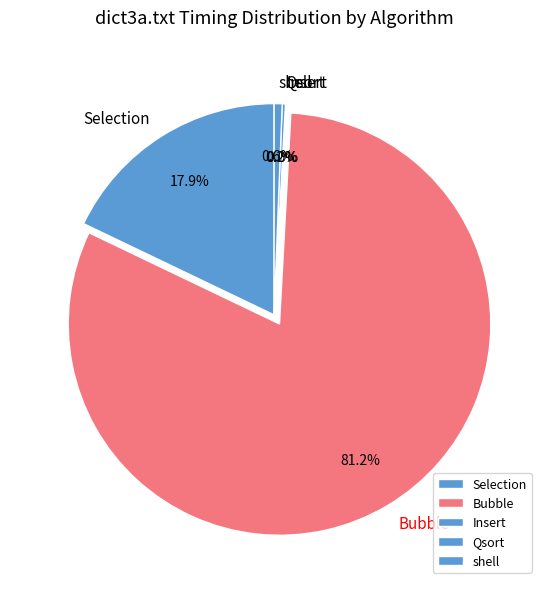

What is the largest slice in the pie chart?

Bubble